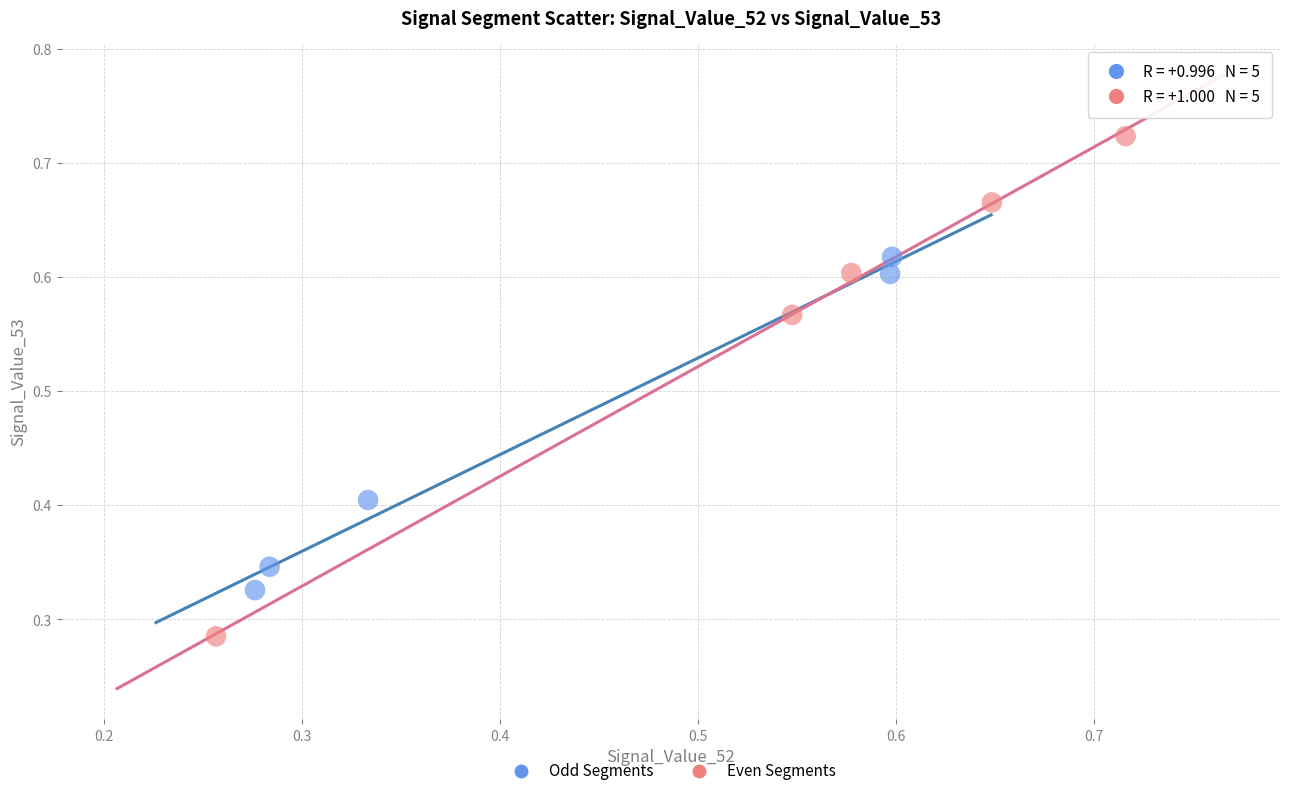

Which series reaches the maximum Y coordinate?

Even Segments